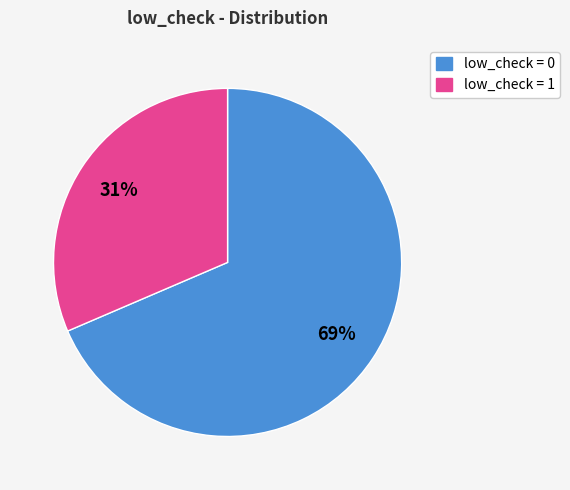

Is there any slice that represents more than half of the pie?

Yes